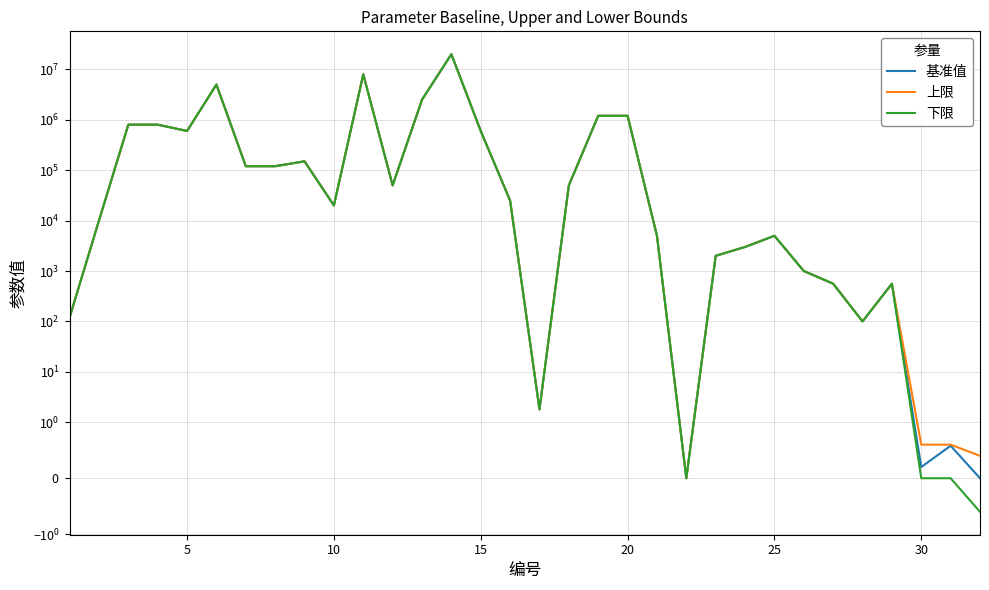

How many categories are shown in the chart?

32